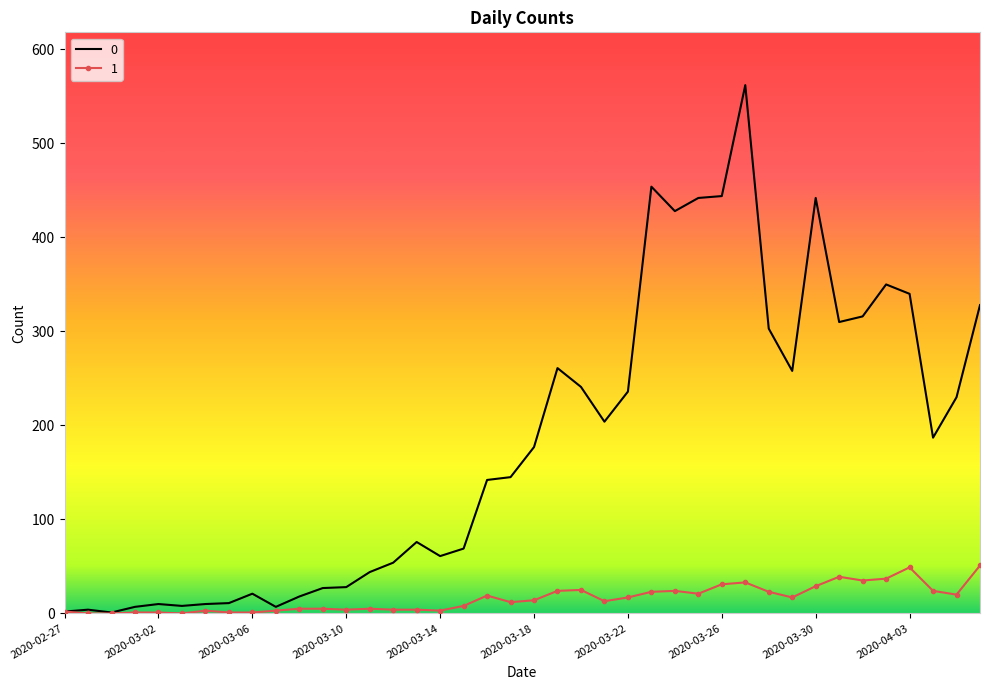

True or false: 0 has more than 0 points higher than both neighbors.

True